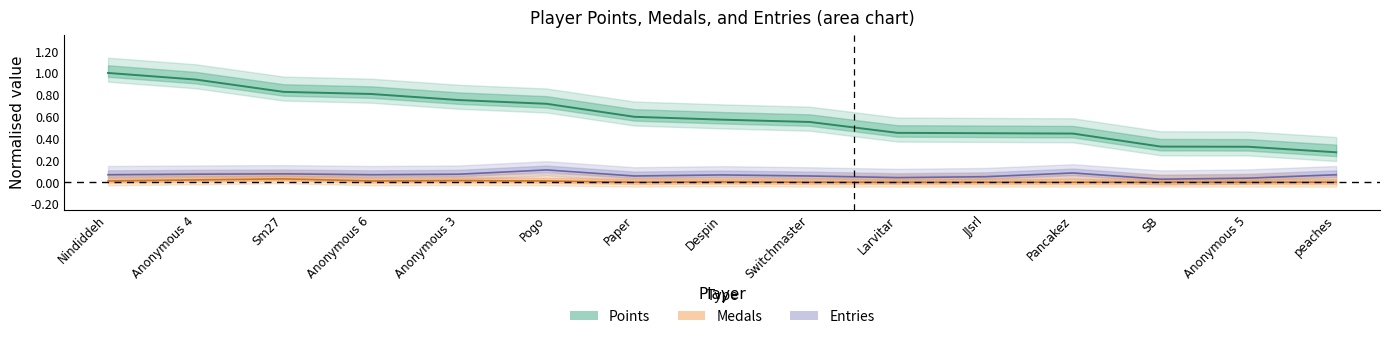

True or false: Medals has a value of 0.0 at Pogo.

False